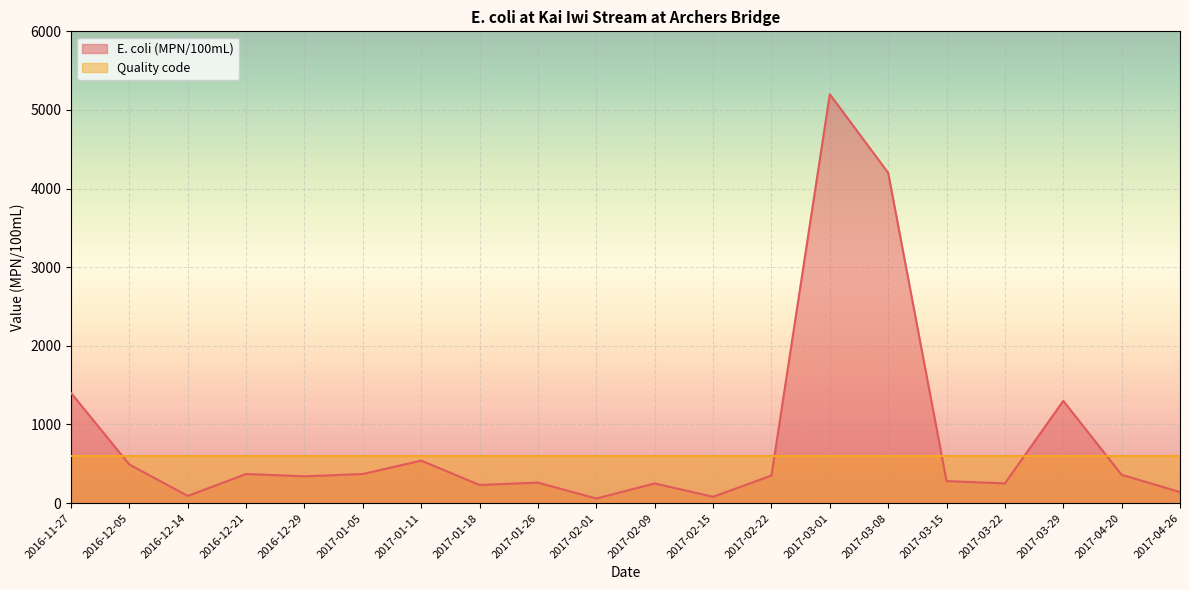

Which has a higher value, 2017-03-01 or 2016-12-14?

2017-03-01